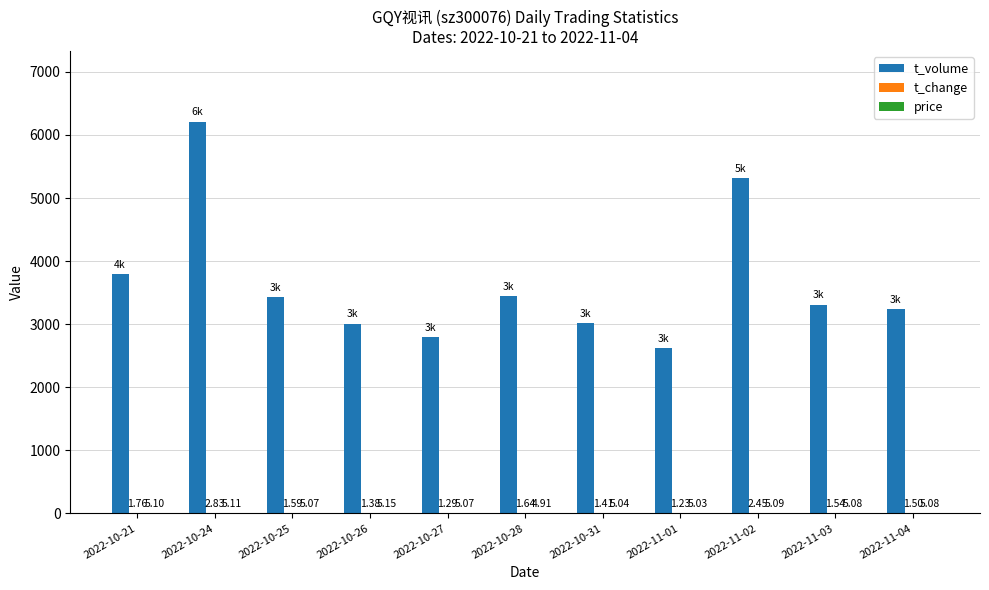

Between 2022-10-21 and 2022-10-28, which series saw the biggest shift?

t_volume